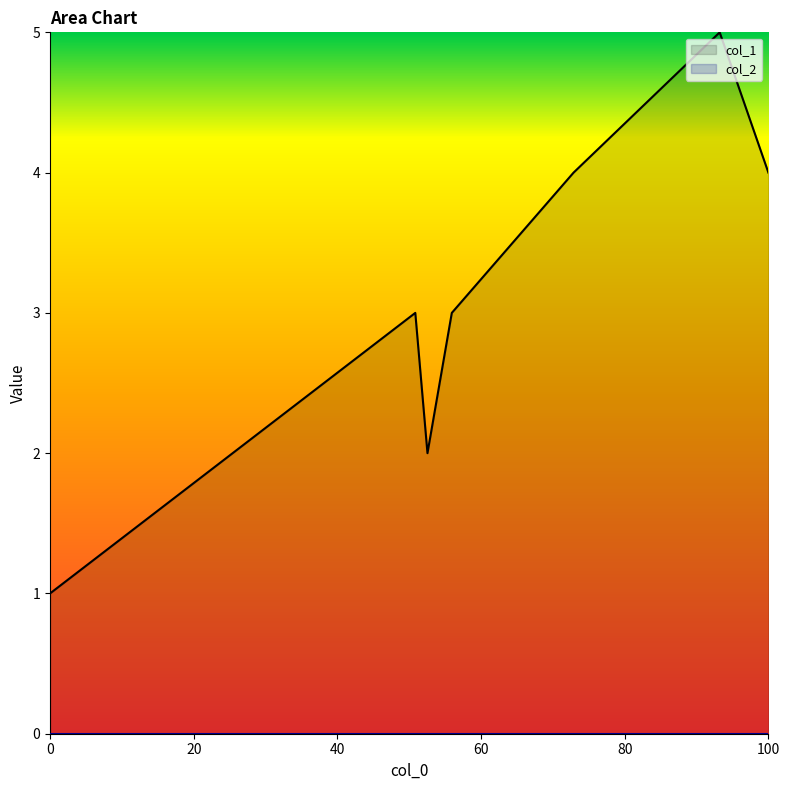

What is the difference between the maximum and minimum values?

4